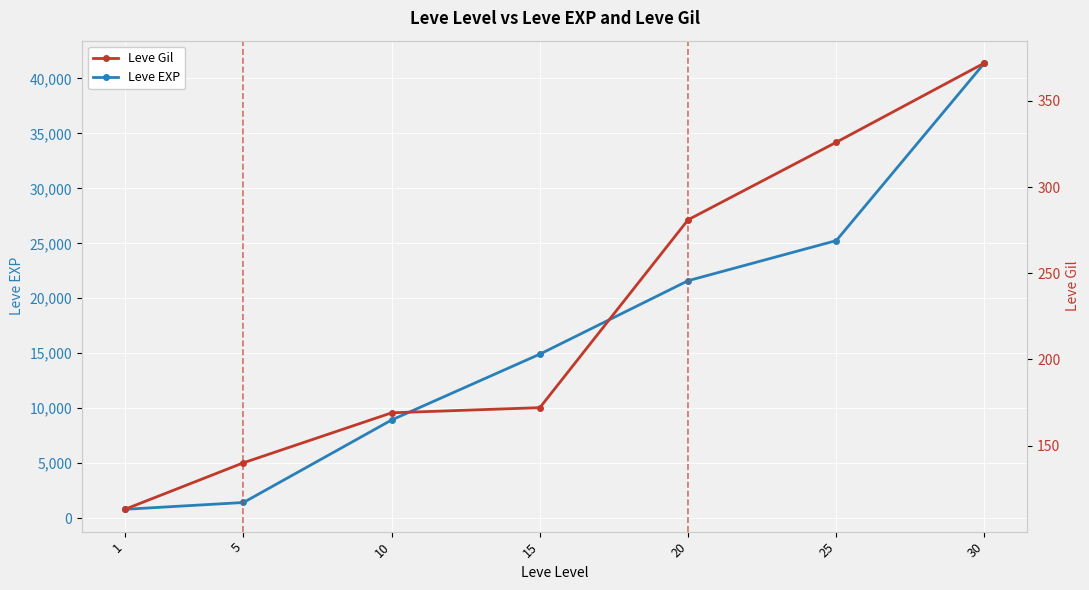

How many data points in Leve Gil are above 172?

3